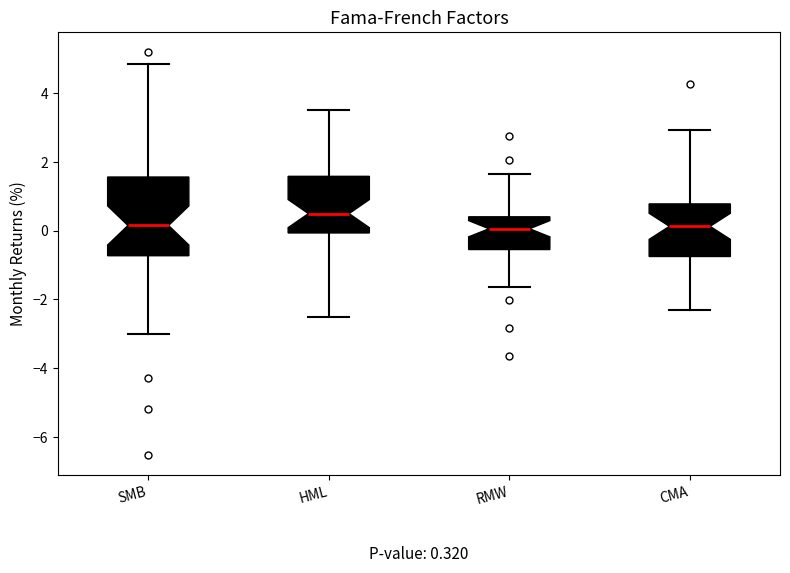

Comparing the boxes themselves (not the whiskers), which one is the tallest?

SMB